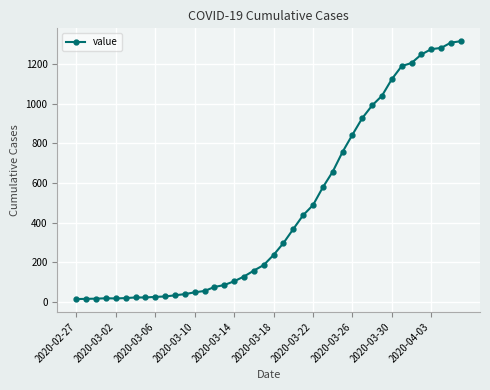

What is the maximum value shown in the chart?

1317